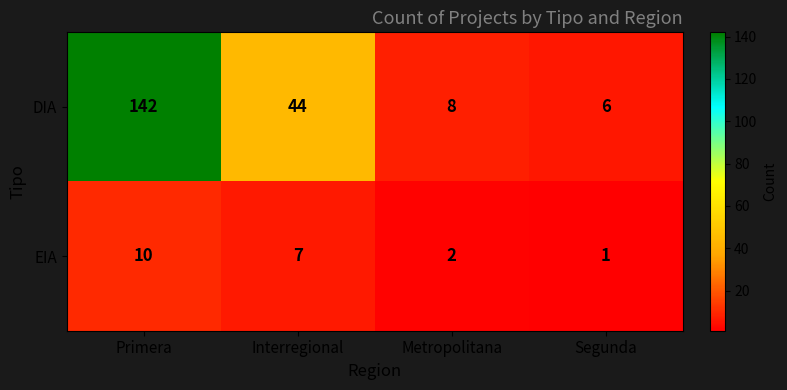

At how many categories does at least one series exceed 83?

1